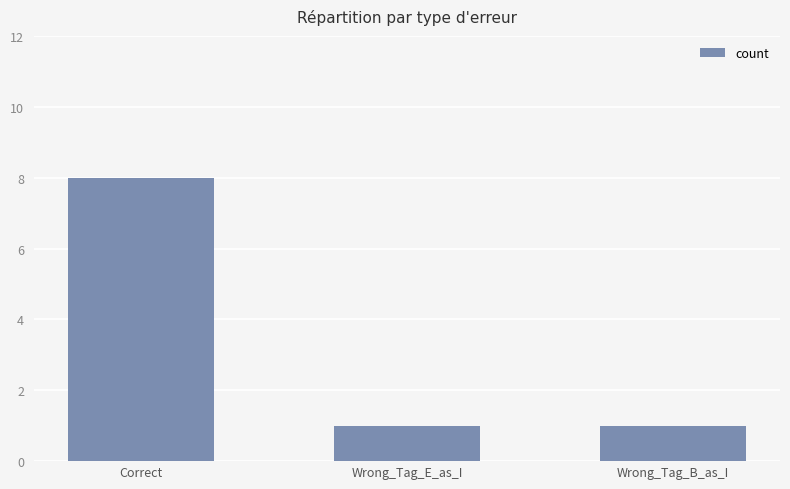

What value does the data have at Wrong_Tag_B_as_I?

1